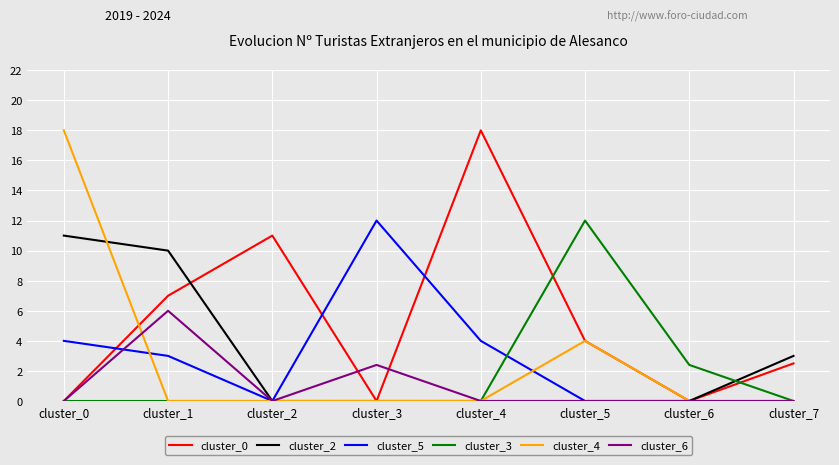

Reading left to right, extract all data points from this chart.

cluster_0: 0.0	7.0	11.0	0.0	18.0	4.0	0.0	2.5
cluster_2: 11.0	10.0	0.0	0.0	0.0	0.0	0.0	3.0
cluster_5: 4.0	3.0	0.0	12.0	4.0	0.0	0.0	0.0
cluster_3: 0.0	0.0	0.0	0.0	0.0	12.0	2.4	0.0
cluster_4: 18.0	0.0	0.0	0.0	0.0	4.0	0.0	0.0
cluster_6: 0.0	6.0	0.0	2.4	0.0	0.0	0.0	0.0